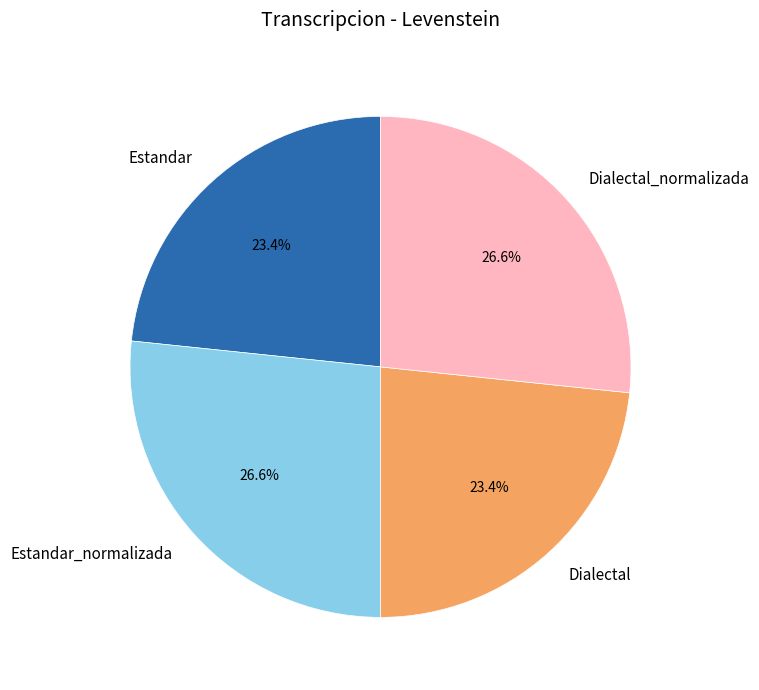

Approximately how many times larger is the value at Dialectal compared to Estandar_normalizada?

0.9